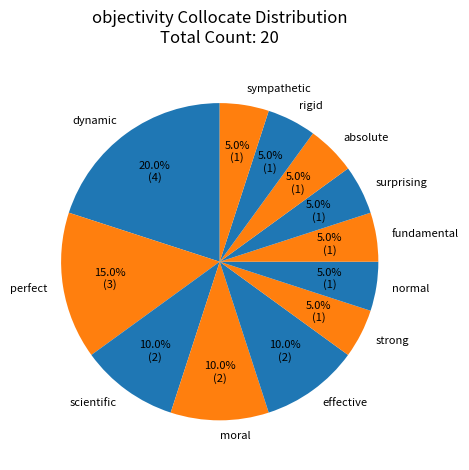

To the nearest percent, what portion does perfect represent?

15%